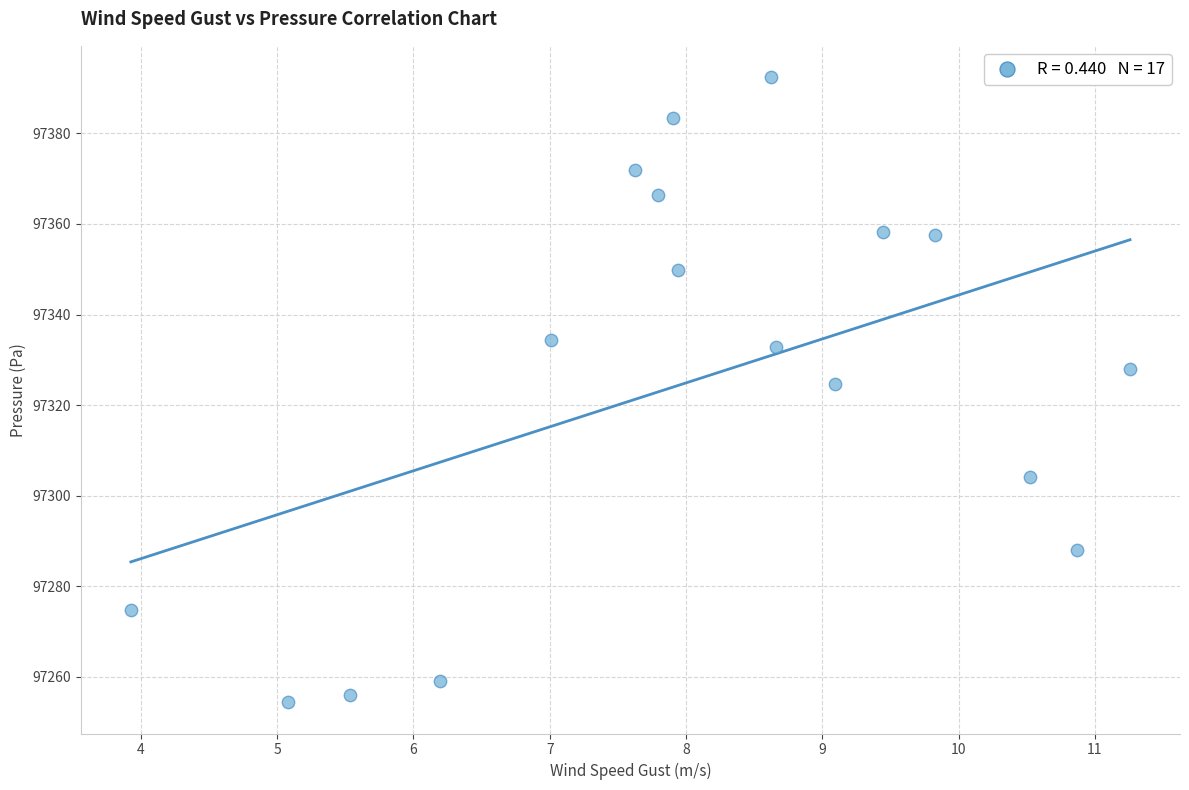

What Y value in the scatter plot is closest to 97323?

97324.7